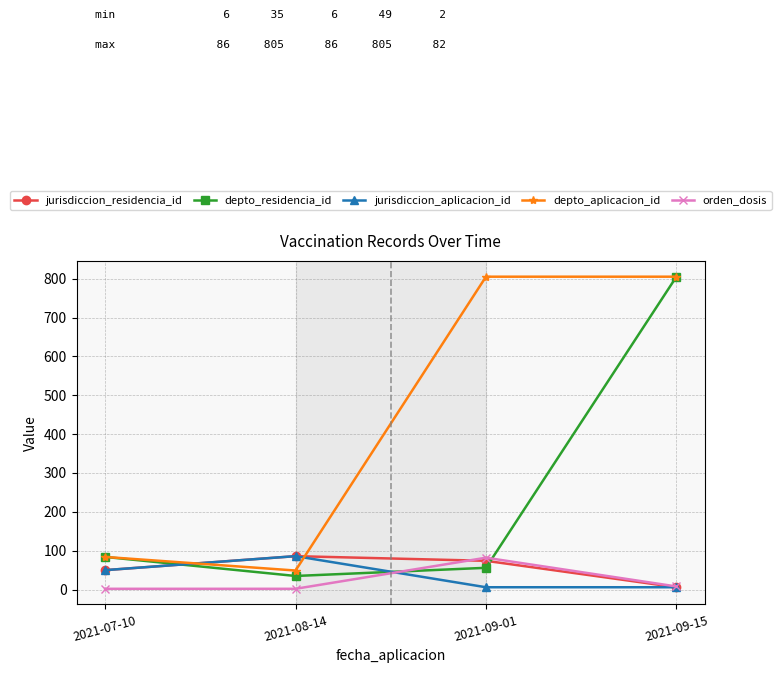

Reading left to right, what are all the values shown in this chart?

jurisdiccion_residencia_id: 50	86	74	6
depto_residencia_id: 84	35	56	805
jurisdiccion_aplicacion_id: 50	86	6	6
depto_aplicacion_id: 84	49	805	805
orden_dosis: 2	2	82	8